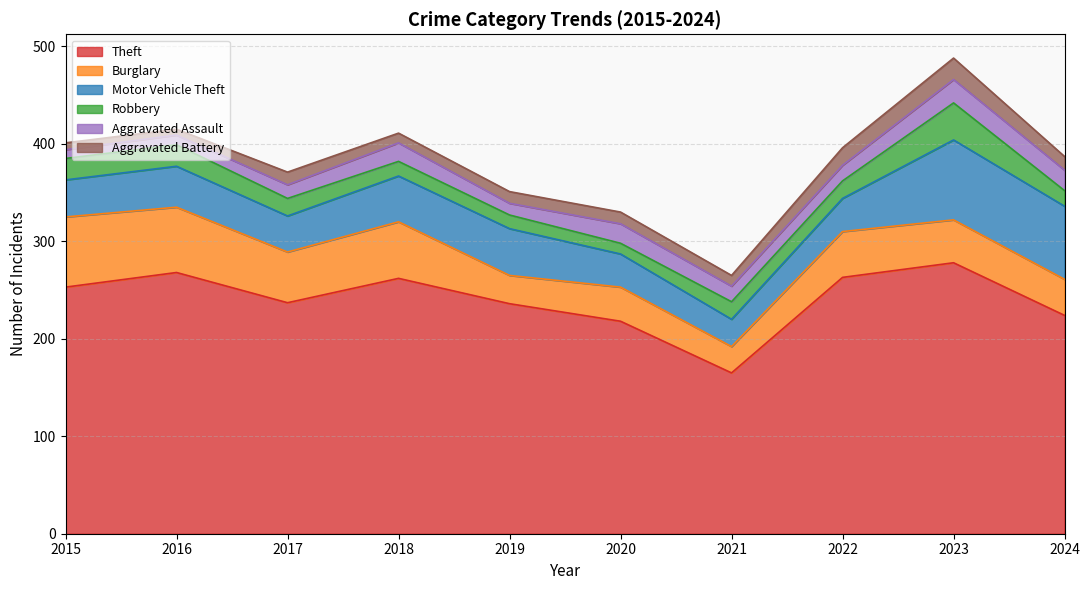

At how many categories does at least one series exceed 246?

5